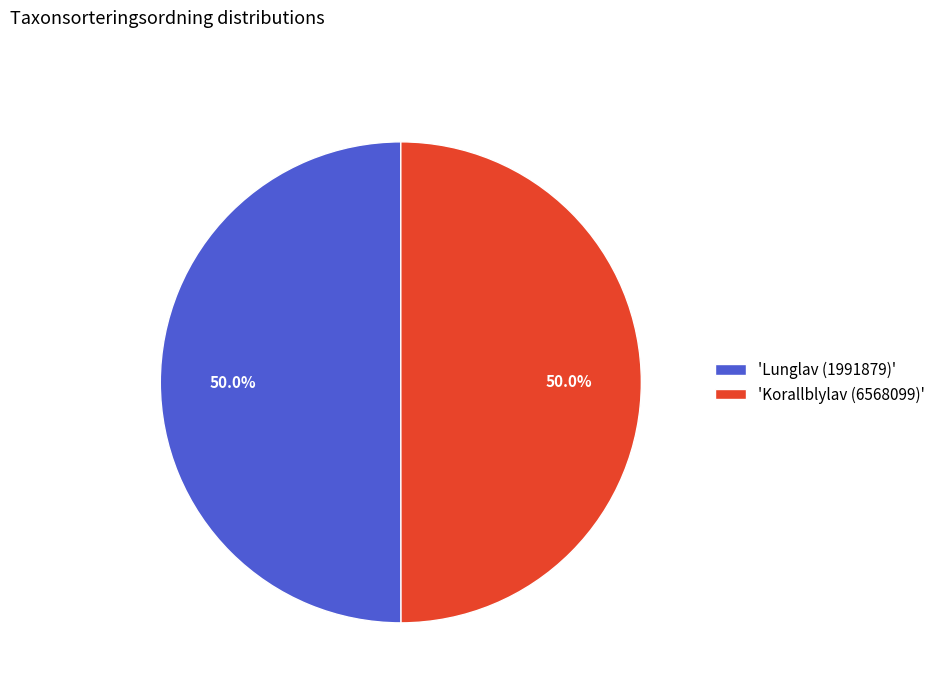

To the nearest percent, what is the average slice percentage?

50%